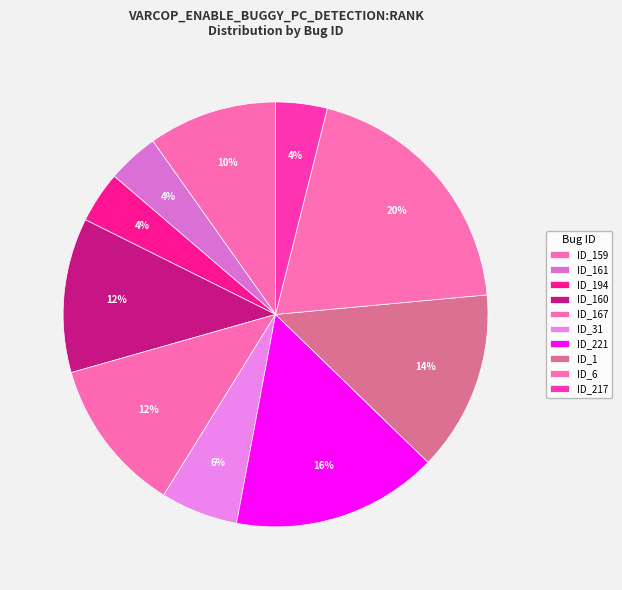

What percentage is NOT represented by ID_161?

96.1%